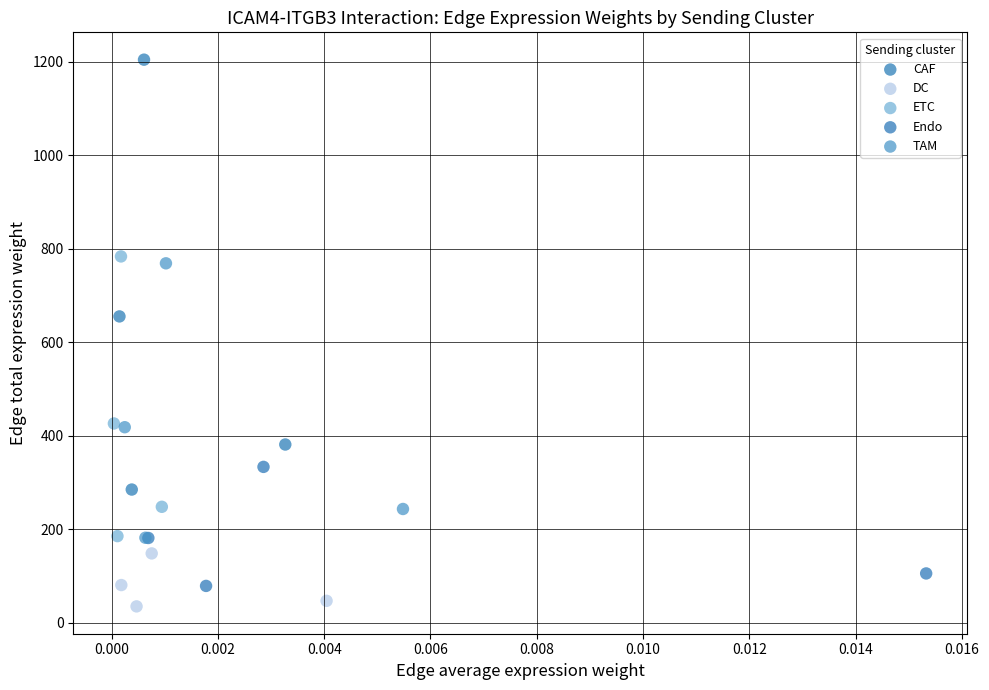

Which series reaches the maximum Y coordinate?

CAF